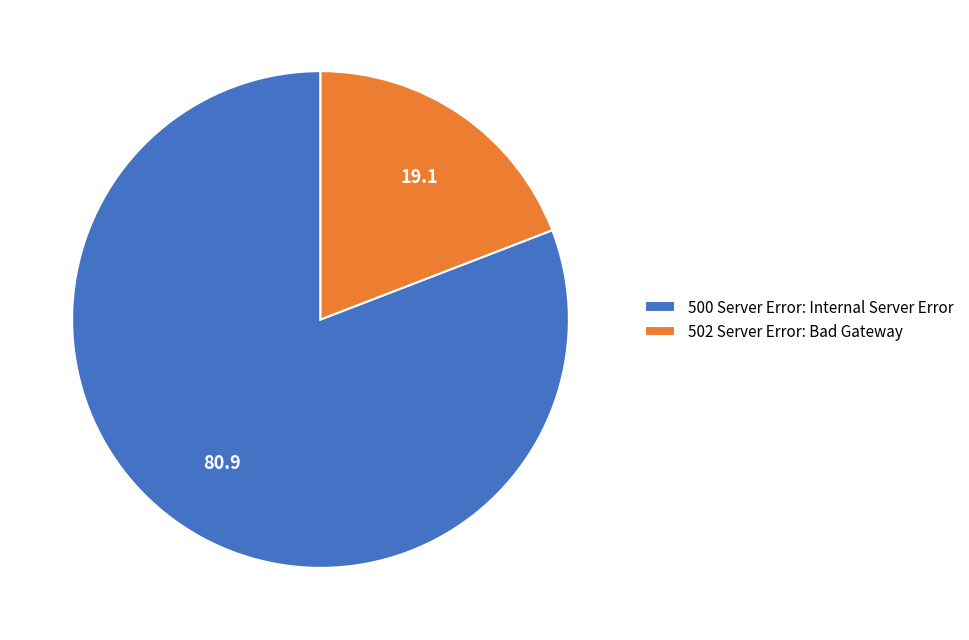

Rank the categories by value from highest to lowest.

500 Server Error: Internal Server Error, 502 Server Error: Bad Gateway